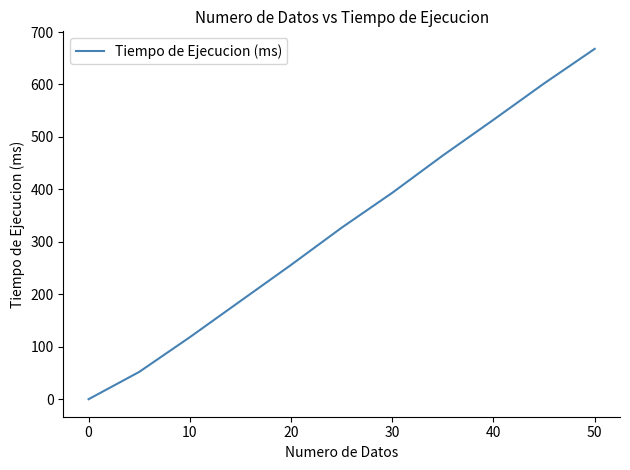

What is the greatest value displayed?

668.0